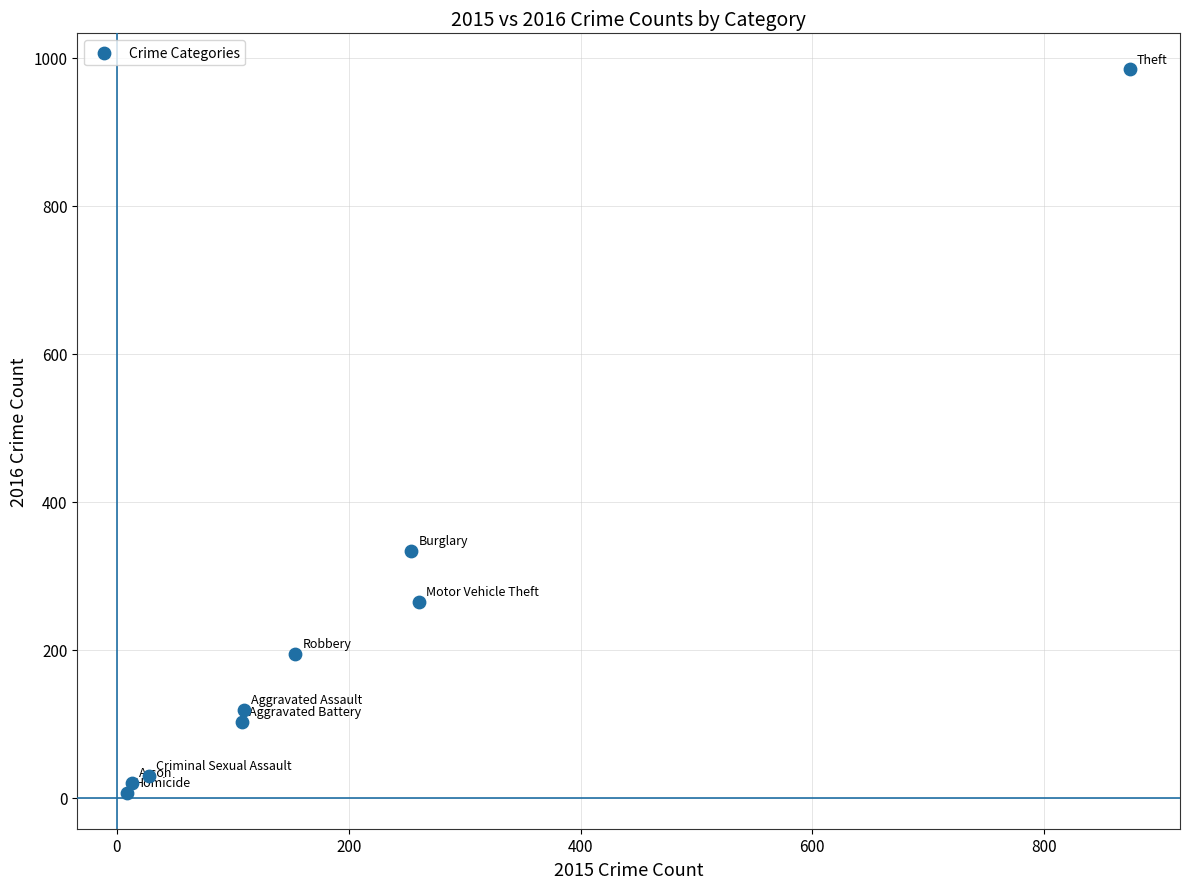

What is the range of Y values (max minus min)?

977